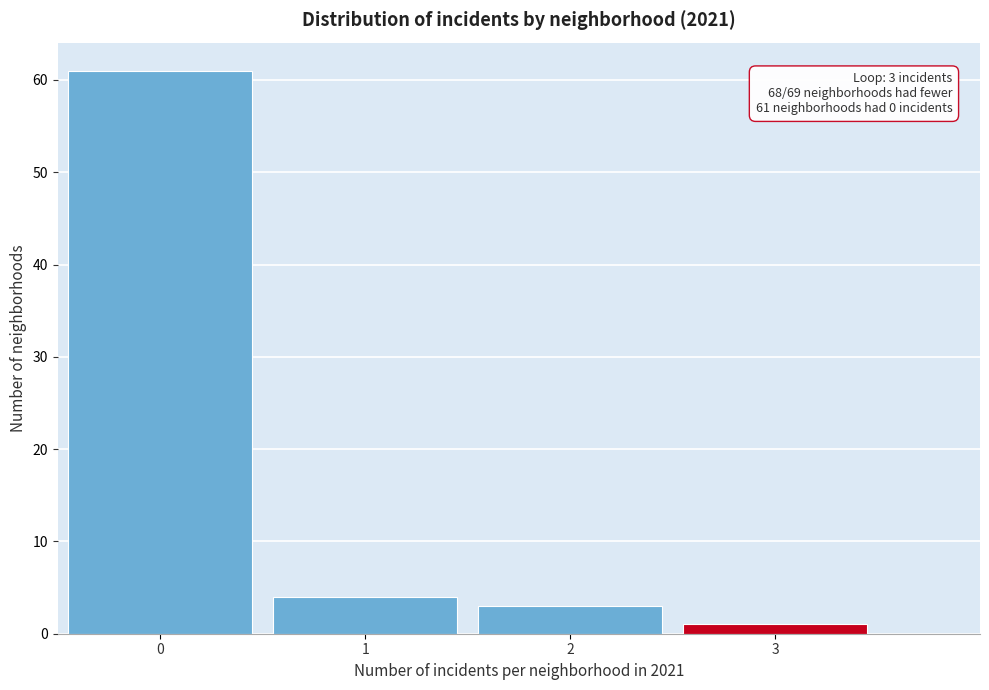

Over which range of the x-axis is the bar tallest?

-0.5 to 0.5